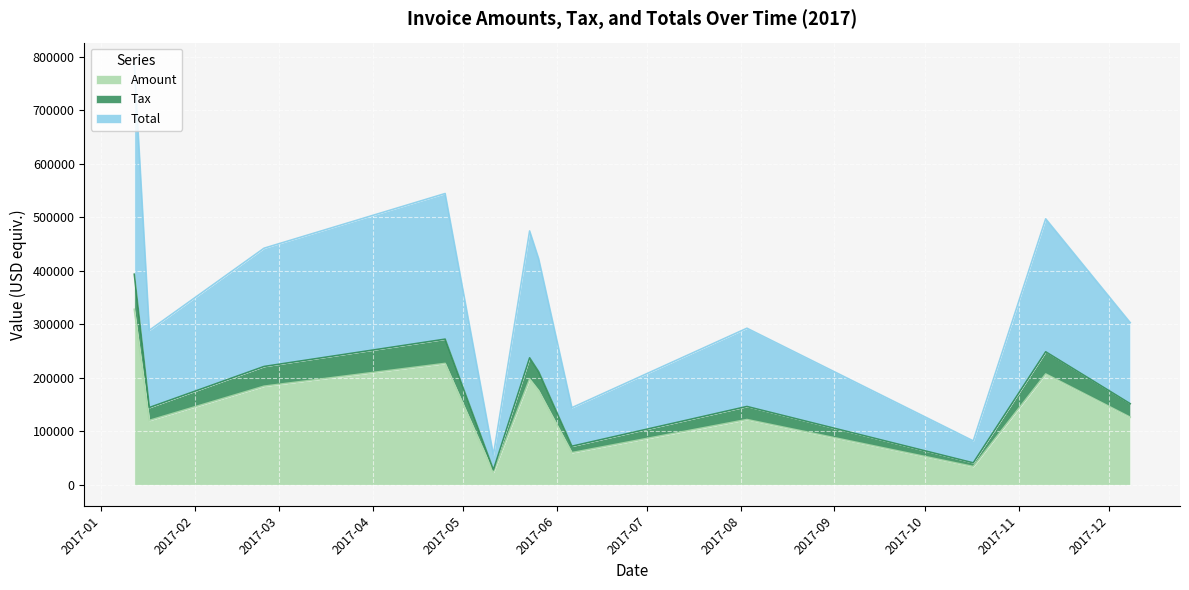

What is the label of the 4th point from the left?

2017-04-25